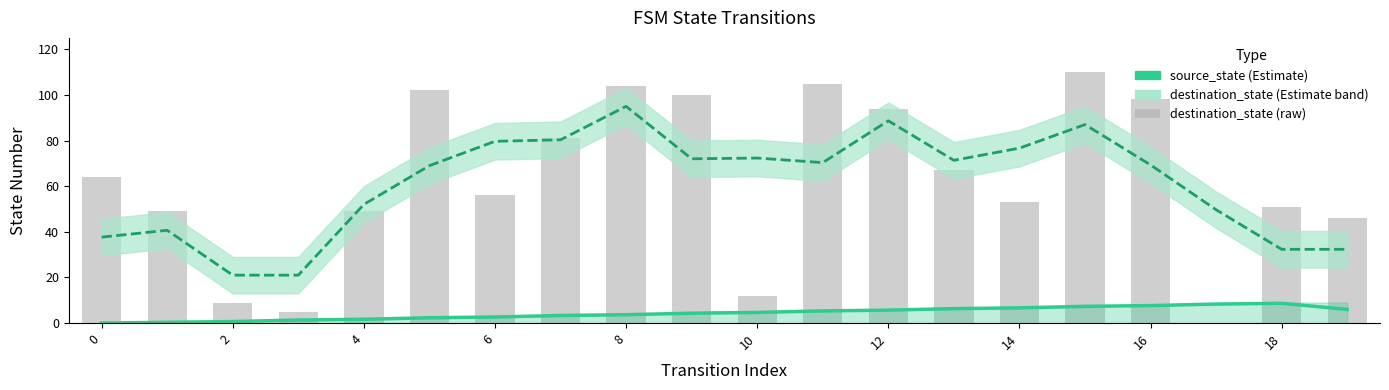

Reading left to right, transcribe all the data shown in this chart.

source_state (Estimate): 0.0	0.3	0.7	1.3	1.7	2.3	2.7	3.3	3.7	4.3	4.7	5.3	5.7	6.3	6.7	7.3	7.7	8.3	8.7	6.0
destination_state (Estimate): 37.7	40.7	21.0	21.0	52.0	69.0	79.7	80.3	95.0	72.0	72.3	70.3	88.7	71.3	76.7	87.0	69.3	49.7	32.3	32.3
destination_state: 64.0	49.0	9.0	5.0	49.0	102.0	56.0	81.0	104.0	100.0	12.0	105.0	94.0	67.0	53.0	110.0	98.0	0.0	51.0	46.0